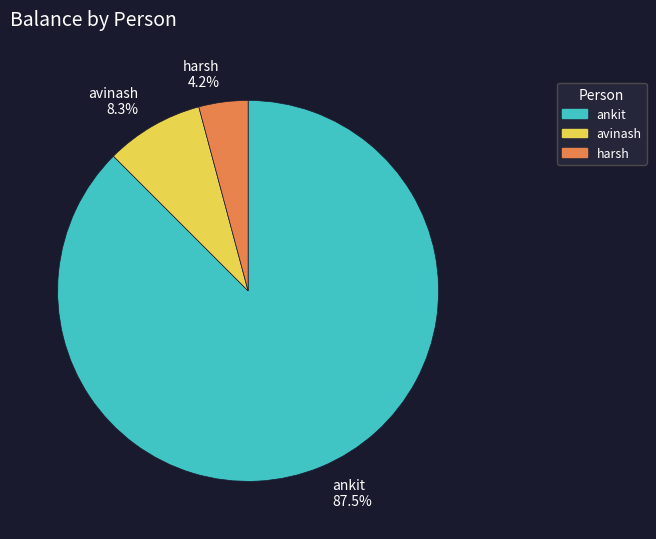

What is the largest slice in the pie chart?

ankit